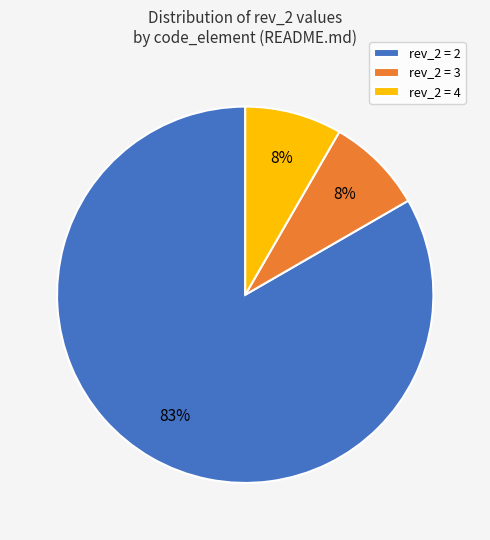

How many slices are in this pie chart?

3